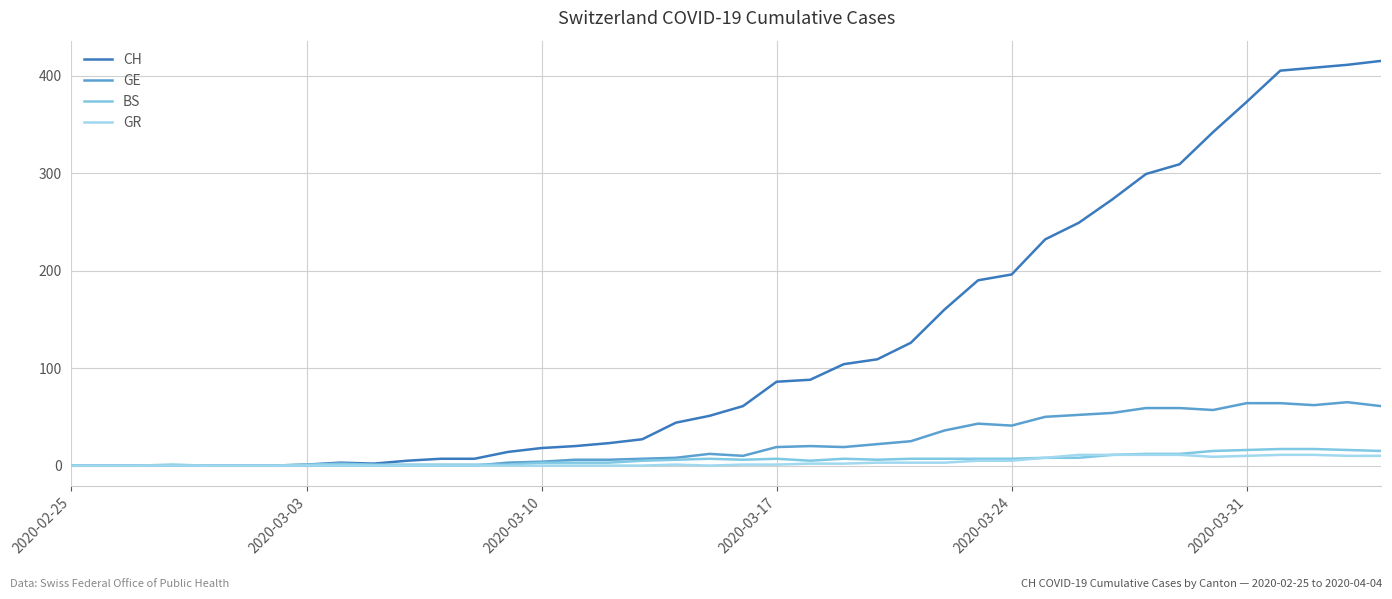

True or false: BS has more than 0 points higher than both neighbors.

True